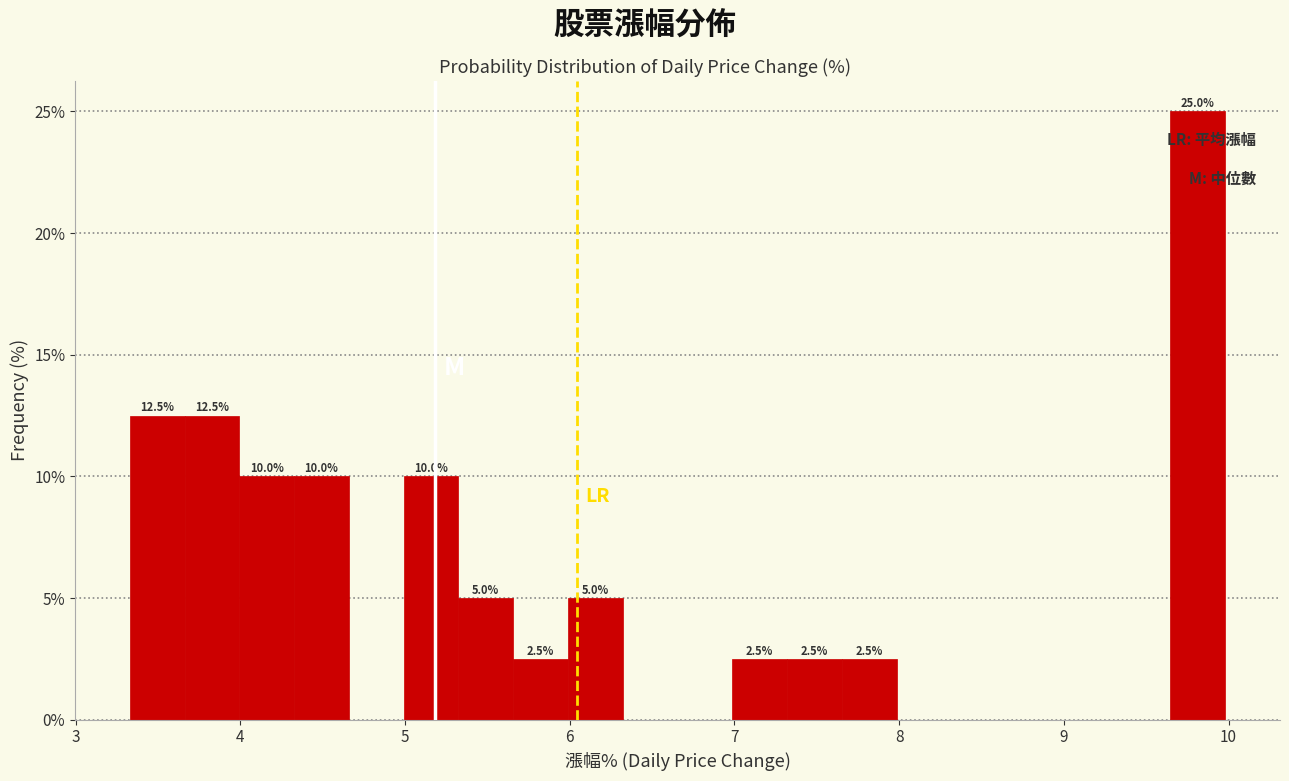

Read against the x-axis, roughly where is the centre of the tallest bar?

9.8